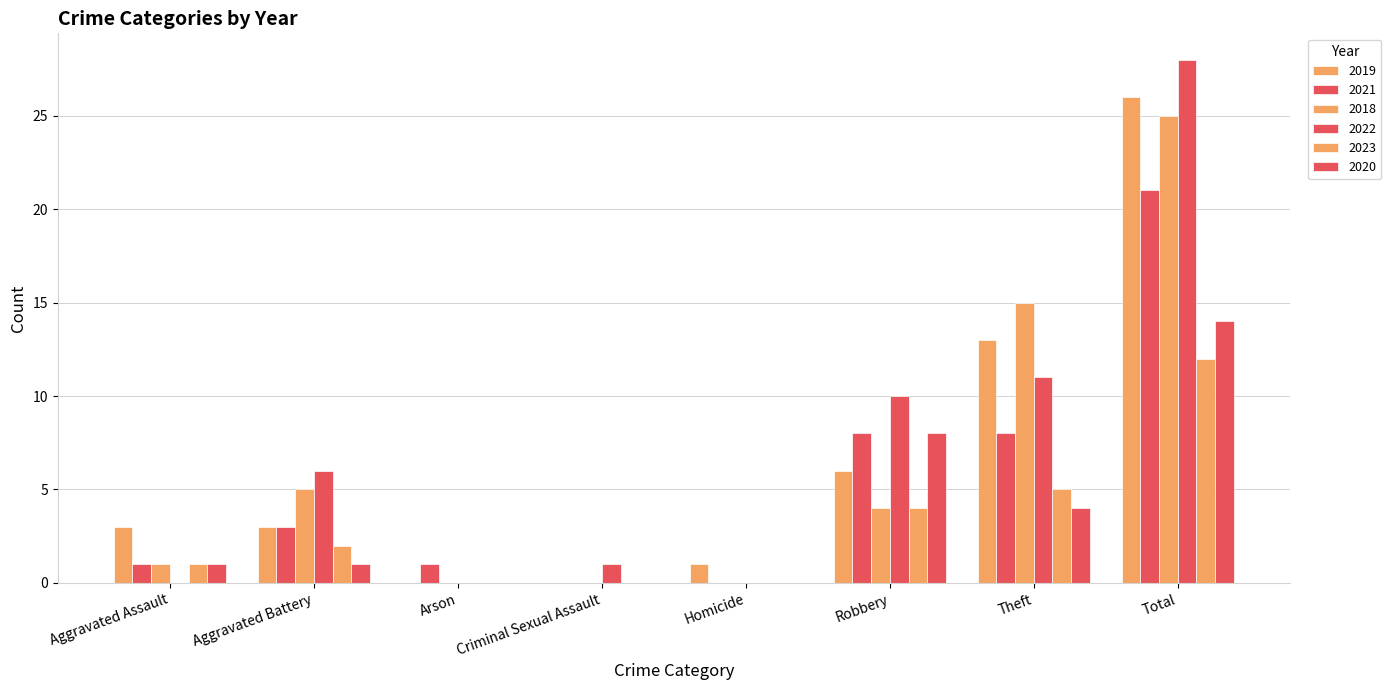

At which category is the sum across all series the highest?

Total